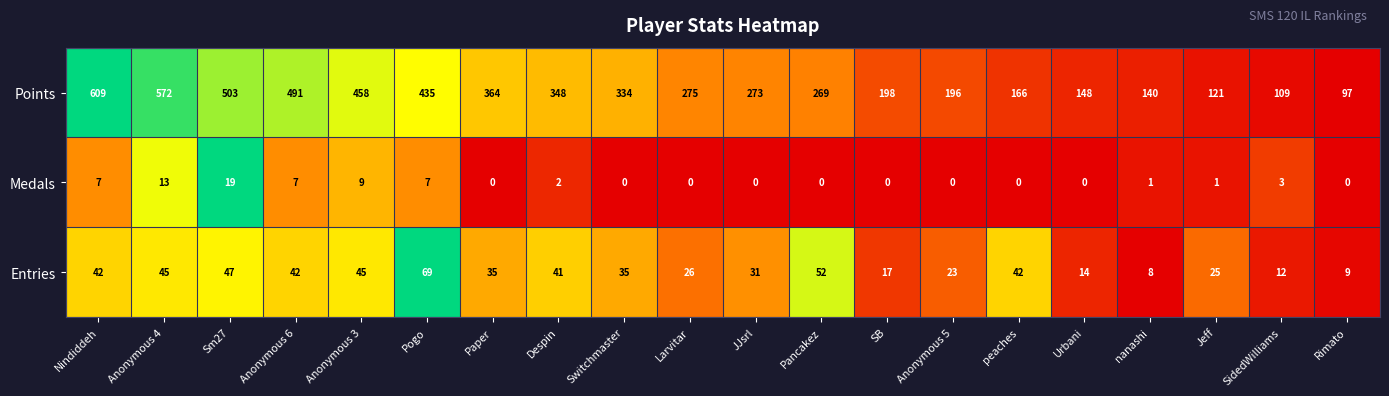

At which category is the sum across all series the highest?

Nindiddeh